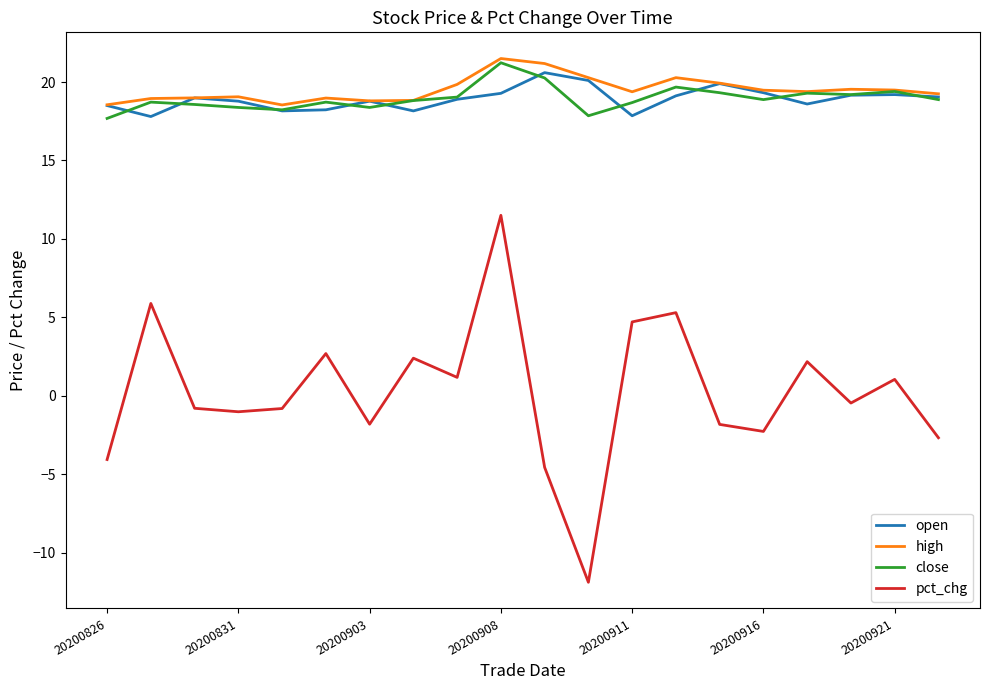

What is the smallest value displayed?

-11.9